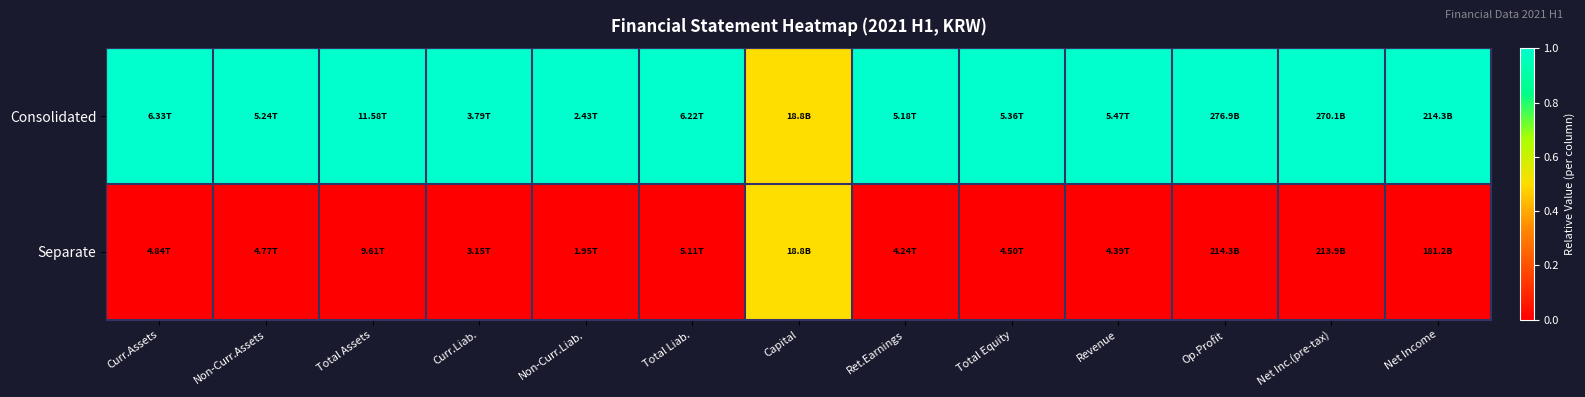

List the series in order of their overall mean, lowest first.

Separate, Consolidated